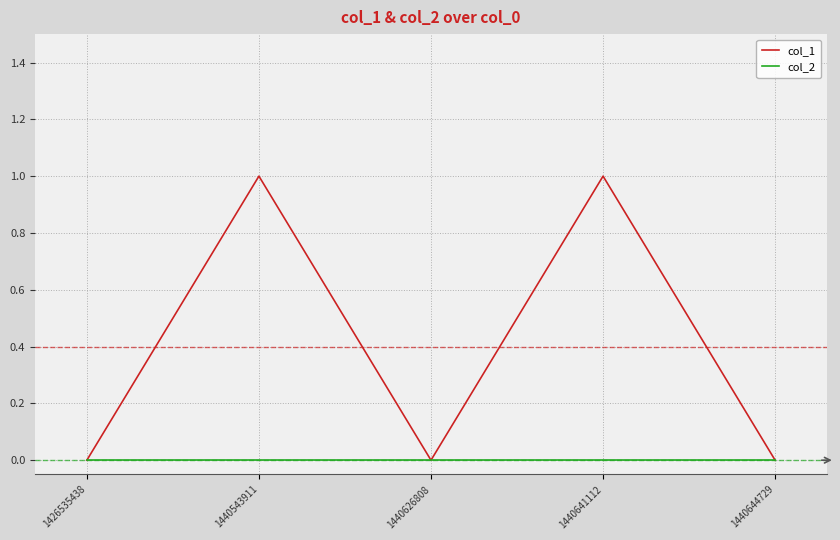

Rank the series at 1440543911 from highest to lowest value.

col_1, col_2